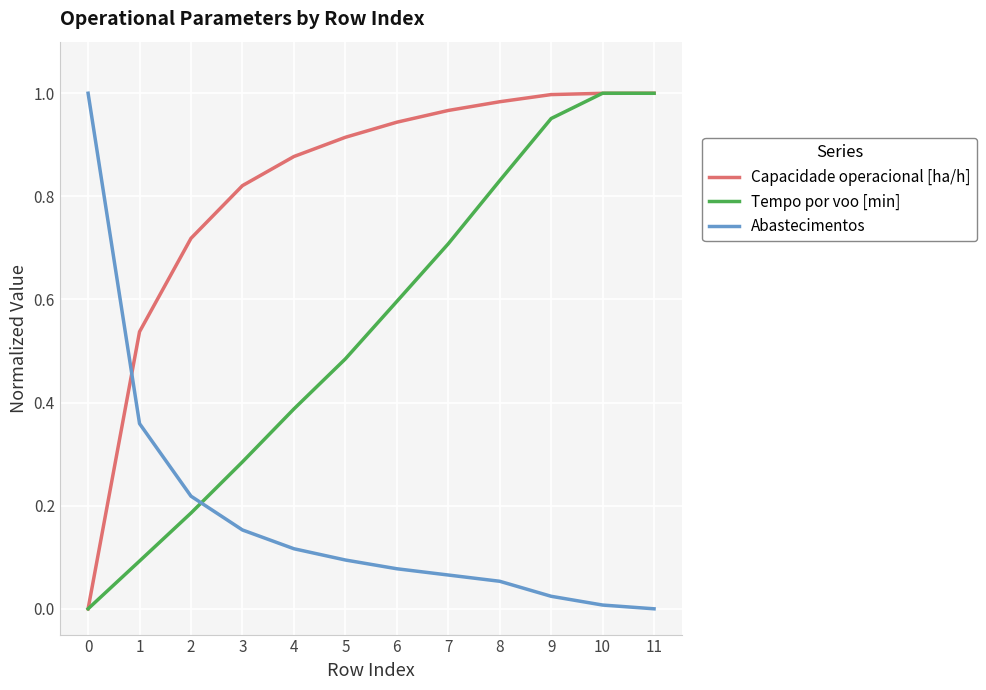

Is it true that Tempo por voo [min] equals 1.0 at 7?

False